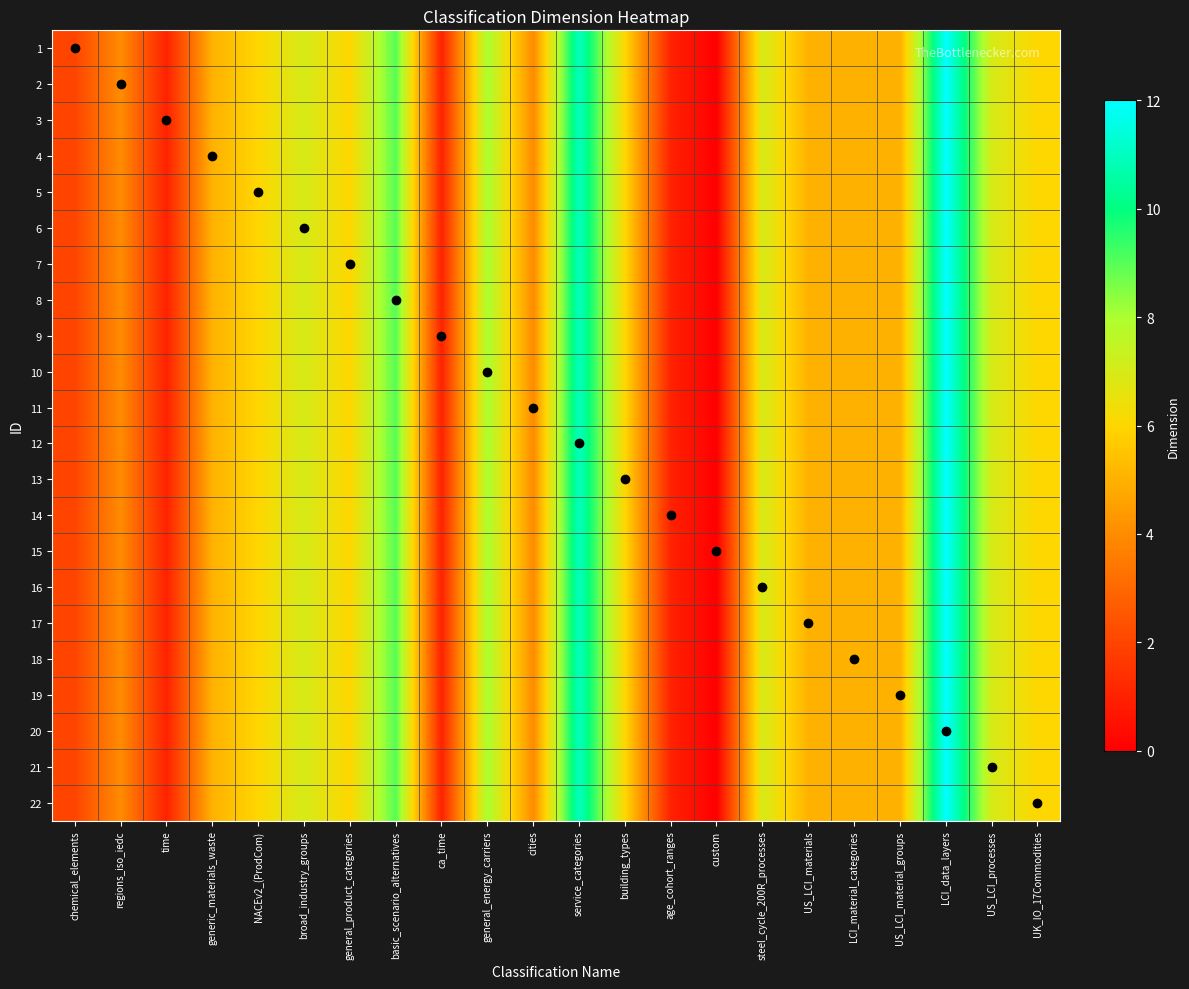

Reading left to right, transcribe all the data shown in this chart.

1: chemical_elements=2	regions_iso_iedc=4	time=1	generic_materials_waste=5	NACEv2_(ProdCom)=6	broad_industry_groups=7	general_product_categories=6	basic_scenario_alternatives=9	ca_time=1	general_energy_carriers=8	cities=4	service_categories=11	building_types=6	age_cohort_ranges=1	custom=0	steel_cycle_200R_processes=7	US_LCI_materials=5	LCI_material_categories=5	US_LCI_material_groups=5	LCI_data_layers=12	US_LCI_processes=7	UK_IO_17Commodities=6
2: chemical_elements=2	regions_iso_iedc=4	time=1	generic_materials_waste=5	NACEv2_(ProdCom)=6	broad_industry_groups=7	general_product_categories=6	basic_scenario_alternatives=9	ca_time=1	general_energy_carriers=8	cities=4	service_categories=11	building_types=6	age_cohort_ranges=1	custom=0	steel_cycle_200R_processes=7	US_LCI_materials=5	LCI_material_categories=5	US_LCI_material_groups=5	LCI_data_layers=12	US_LCI_processes=7	UK_IO_17Commodities=6
3: chemical_elements=2	regions_iso_iedc=4	time=1	generic_materials_waste=5	NACEv2_(ProdCom)=6	broad_industry_groups=7	general_product_categories=6	basic_scenario_alternatives=9	ca_time=1	general_energy_carriers=8	cities=4	service_categories=11	building_types=6	age_cohort_ranges=1	custom=0	steel_cycle_200R_processes=7	US_LCI_materials=5	LCI_material_categories=5	US_LCI_material_groups=5	LCI_data_layers=12	US_LCI_processes=7	UK_IO_17Commodities=6
4: chemical_elements=2	regions_iso_iedc=4	time=1	generic_materials_waste=5	NACEv2_(ProdCom)=6	broad_industry_groups=7	general_product_categories=6	basic_scenario_alternatives=9	ca_time=1	general_energy_carriers=8	cities=4	service_categories=11	building_types=6	age_cohort_ranges=1	custom=0	steel_cycle_200R_processes=7	US_LCI_materials=5	LCI_material_categories=5	US_LCI_material_groups=5	LCI_data_layers=12	US_LCI_processes=7	UK_IO_17Commodities=6
5: chemical_elements=2	regions_iso_iedc=4	time=1	generic_materials_waste=5	NACEv2_(ProdCom)=6	broad_industry_groups=7	general_product_categories=6	basic_scenario_alternatives=9	ca_time=1	general_energy_carriers=8	cities=4	service_categories=11	building_types=6	age_cohort_ranges=1	custom=0	steel_cycle_200R_processes=7	US_LCI_materials=5	LCI_material_categories=5	US_LCI_material_groups=5	LCI_data_layers=12	US_LCI_processes=7	UK_IO_17Commodities=6
6: chemical_elements=2	regions_iso_iedc=4	time=1	generic_materials_waste=5	NACEv2_(ProdCom)=6	broad_industry_groups=7	general_product_categories=6	basic_scenario_alternatives=9	ca_time=1	general_energy_carriers=8	cities=4	service_categories=11	building_types=6	age_cohort_ranges=1	custom=0	steel_cycle_200R_processes=7	US_LCI_materials=5	LCI_material_categories=5	US_LCI_material_groups=5	LCI_data_layers=12	US_LCI_processes=7	UK_IO_17Commodities=6
7: chemical_elements=2	regions_iso_iedc=4	time=1	generic_materials_waste=5	NACEv2_(ProdCom)=6	broad_industry_groups=7	general_product_categories=6	basic_scenario_alternatives=9	ca_time=1	general_energy_carriers=8	cities=4	service_categories=11	building_types=6	age_cohort_ranges=1	custom=0	steel_cycle_200R_processes=7	US_LCI_materials=5	LCI_material_categories=5	US_LCI_material_groups=5	LCI_data_layers=12	US_LCI_processes=7	UK_IO_17Commodities=6
8: chemical_elements=2	regions_iso_iedc=4	time=1	generic_materials_waste=5	NACEv2_(ProdCom)=6	broad_industry_groups=7	general_product_categories=6	basic_scenario_alternatives=9	ca_time=1	general_energy_carriers=8	cities=4	service_categories=11	building_types=6	age_cohort_ranges=1	custom=0	steel_cycle_200R_processes=7	US_LCI_materials=5	LCI_material_categories=5	US_LCI_material_groups=5	LCI_data_layers=12	US_LCI_processes=7	UK_IO_17Commodities=6
9: chemical_elements=2	regions_iso_iedc=4	time=1	generic_materials_waste=5	NACEv2_(ProdCom)=6	broad_industry_groups=7	general_product_categories=6	basic_scenario_alternatives=9	ca_time=1	general_energy_carriers=8	cities=4	service_categories=11	building_types=6	age_cohort_ranges=1	custom=0	steel_cycle_200R_processes=7	US_LCI_materials=5	LCI_material_categories=5	US_LCI_material_groups=5	LCI_data_layers=12	US_LCI_processes=7	UK_IO_17Commodities=6
10: chemical_elements=2	regions_iso_iedc=4	time=1	generic_materials_waste=5	NACEv2_(ProdCom)=6	broad_industry_groups=7	general_product_categories=6	basic_scenario_alternatives=9	ca_time=1	general_energy_carriers=8	cities=4	service_categories=11	building_types=6	age_cohort_ranges=1	custom=0	steel_cycle_200R_processes=7	US_LCI_materials=5	LCI_material_categories=5	US_LCI_material_groups=5	LCI_data_layers=12	US_LCI_processes=7	UK_IO_17Commodities=6
11: chemical_elements=2	regions_iso_iedc=4	time=1	generic_materials_waste=5	NACEv2_(ProdCom)=6	broad_industry_groups=7	general_product_categories=6	basic_scenario_alternatives=9	ca_time=1	general_energy_carriers=8	cities=4	service_categories=11	building_types=6	age_cohort_ranges=1	custom=0	steel_cycle_200R_processes=7	US_LCI_materials=5	LCI_material_categories=5	US_LCI_material_groups=5	LCI_data_layers=12	US_LCI_processes=7	UK_IO_17Commodities=6
12: chemical_elements=2	regions_iso_iedc=4	time=1	generic_materials_waste=5	NACEv2_(ProdCom)=6	broad_industry_groups=7	general_product_categories=6	basic_scenario_alternatives=9	ca_time=1	general_energy_carriers=8	cities=4	service_categories=11	building_types=6	age_cohort_ranges=1	custom=0	steel_cycle_200R_processes=7	US_LCI_materials=5	LCI_material_categories=5	US_LCI_material_groups=5	LCI_data_layers=12	US_LCI_processes=7	UK_IO_17Commodities=6
13: chemical_elements=2	regions_iso_iedc=4	time=1	generic_materials_waste=5	NACEv2_(ProdCom)=6	broad_industry_groups=7	general_product_categories=6	basic_scenario_alternatives=9	ca_time=1	general_energy_carriers=8	cities=4	service_categories=11	building_types=6	age_cohort_ranges=1	custom=0	steel_cycle_200R_processes=7	US_LCI_materials=5	LCI_material_categories=5	US_LCI_material_groups=5	LCI_data_layers=12	US_LCI_processes=7	UK_IO_17Commodities=6
14: chemical_elements=2	regions_iso_iedc=4	time=1	generic_materials_waste=5	NACEv2_(ProdCom)=6	broad_industry_groups=7	general_product_categories=6	basic_scenario_alternatives=9	ca_time=1	general_energy_carriers=8	cities=4	service_categories=11	building_types=6	age_cohort_ranges=1	custom=0	steel_cycle_200R_processes=7	US_LCI_materials=5	LCI_material_categories=5	US_LCI_material_groups=5	LCI_data_layers=12	US_LCI_processes=7	UK_IO_17Commodities=6
15: chemical_elements=2	regions_iso_iedc=4	time=1	generic_materials_waste=5	NACEv2_(ProdCom)=6	broad_industry_groups=7	general_product_categories=6	basic_scenario_alternatives=9	ca_time=1	general_energy_carriers=8	cities=4	service_categories=11	building_types=6	age_cohort_ranges=1	custom=0	steel_cycle_200R_processes=7	US_LCI_materials=5	LCI_material_categories=5	US_LCI_material_groups=5	LCI_data_layers=12	US_LCI_processes=7	UK_IO_17Commodities=6
16: chemical_elements=2	regions_iso_iedc=4	time=1	generic_materials_waste=5	NACEv2_(ProdCom)=6	broad_industry_groups=7	general_product_categories=6	basic_scenario_alternatives=9	ca_time=1	general_energy_carriers=8	cities=4	service_categories=11	building_types=6	age_cohort_ranges=1	custom=0	steel_cycle_200R_processes=7	US_LCI_materials=5	LCI_material_categories=5	US_LCI_material_groups=5	LCI_data_layers=12	US_LCI_processes=7	UK_IO_17Commodities=6
17: chemical_elements=2	regions_iso_iedc=4	time=1	generic_materials_waste=5	NACEv2_(ProdCom)=6	broad_industry_groups=7	general_product_categories=6	basic_scenario_alternatives=9	ca_time=1	general_energy_carriers=8	cities=4	service_categories=11	building_types=6	age_cohort_ranges=1	custom=0	steel_cycle_200R_processes=7	US_LCI_materials=5	LCI_material_categories=5	US_LCI_material_groups=5	LCI_data_layers=12	US_LCI_processes=7	UK_IO_17Commodities=6
18: chemical_elements=2	regions_iso_iedc=4	time=1	generic_materials_waste=5	NACEv2_(ProdCom)=6	broad_industry_groups=7	general_product_categories=6	basic_scenario_alternatives=9	ca_time=1	general_energy_carriers=8	cities=4	service_categories=11	building_types=6	age_cohort_ranges=1	custom=0	steel_cycle_200R_processes=7	US_LCI_materials=5	LCI_material_categories=5	US_LCI_material_groups=5	LCI_data_layers=12	US_LCI_processes=7	UK_IO_17Commodities=6
19: chemical_elements=2	regions_iso_iedc=4	time=1	generic_materials_waste=5	NACEv2_(ProdCom)=6	broad_industry_groups=7	general_product_categories=6	basic_scenario_alternatives=9	ca_time=1	general_energy_carriers=8	cities=4	service_categories=11	building_types=6	age_cohort_ranges=1	custom=0	steel_cycle_200R_processes=7	US_LCI_materials=5	LCI_material_categories=5	US_LCI_material_groups=5	LCI_data_layers=12	US_LCI_processes=7	UK_IO_17Commodities=6
20: chemical_elements=2	regions_iso_iedc=4	time=1	generic_materials_waste=5	NACEv2_(ProdCom)=6	broad_industry_groups=7	general_product_categories=6	basic_scenario_alternatives=9	ca_time=1	general_energy_carriers=8	cities=4	service_categories=11	building_types=6	age_cohort_ranges=1	custom=0	steel_cycle_200R_processes=7	US_LCI_materials=5	LCI_material_categories=5	US_LCI_material_groups=5	LCI_data_layers=12	US_LCI_processes=7	UK_IO_17Commodities=6
21: chemical_elements=2	regions_iso_iedc=4	time=1	generic_materials_waste=5	NACEv2_(ProdCom)=6	broad_industry_groups=7	general_product_categories=6	basic_scenario_alternatives=9	ca_time=1	general_energy_carriers=8	cities=4	service_categories=11	building_types=6	age_cohort_ranges=1	custom=0	steel_cycle_200R_processes=7	US_LCI_materials=5	LCI_material_categories=5	US_LCI_material_groups=5	LCI_data_layers=12	US_LCI_processes=7	UK_IO_17Commodities=6
22: chemical_elements=2	regions_iso_iedc=4	time=1	generic_materials_waste=5	NACEv2_(ProdCom)=6	broad_industry_groups=7	general_product_categories=6	basic_scenario_alternatives=9	ca_time=1	general_energy_carriers=8	cities=4	service_categories=11	building_types=6	age_cohort_ranges=1	custom=0	steel_cycle_200R_processes=7	US_LCI_materials=5	LCI_material_categories=5	US_LCI_material_groups=5	LCI_data_layers=12	US_LCI_processes=7	UK_IO_17Commodities=6